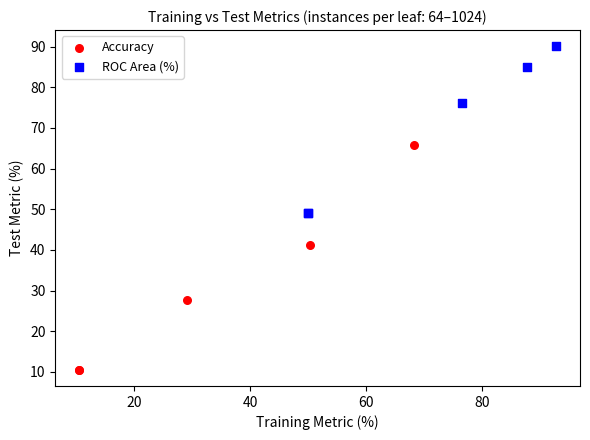

Which series contains the highest Y value?

ROC Area (%)